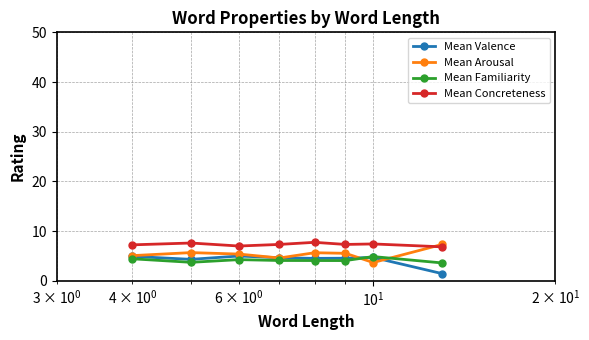

True or false: Mean Arousal has more than 1 points higher than both neighbors.

True